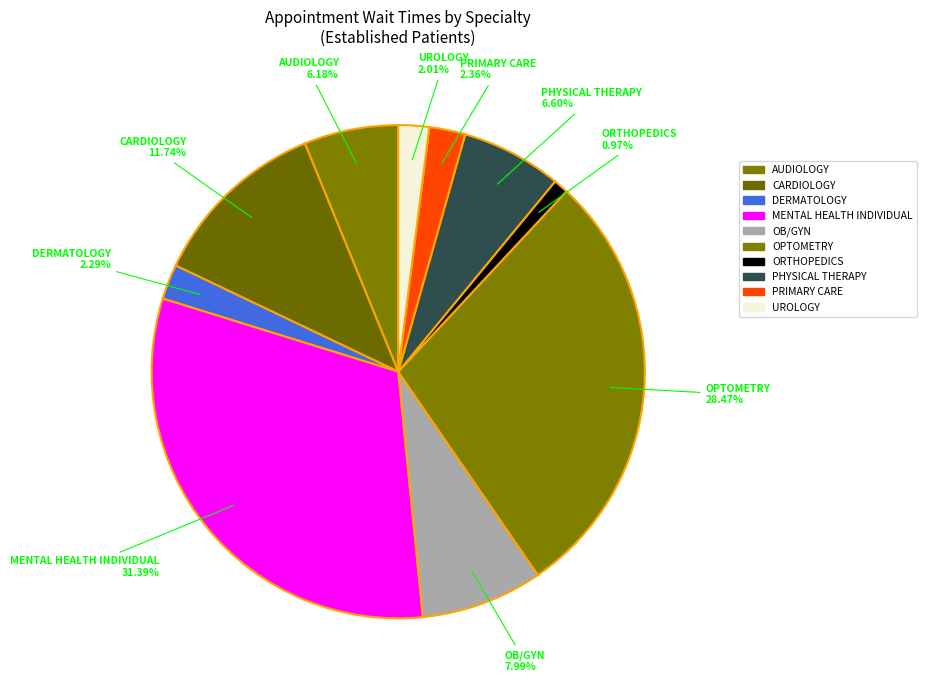

What is the smallest slice in the pie chart?

ORTHOPEDICS